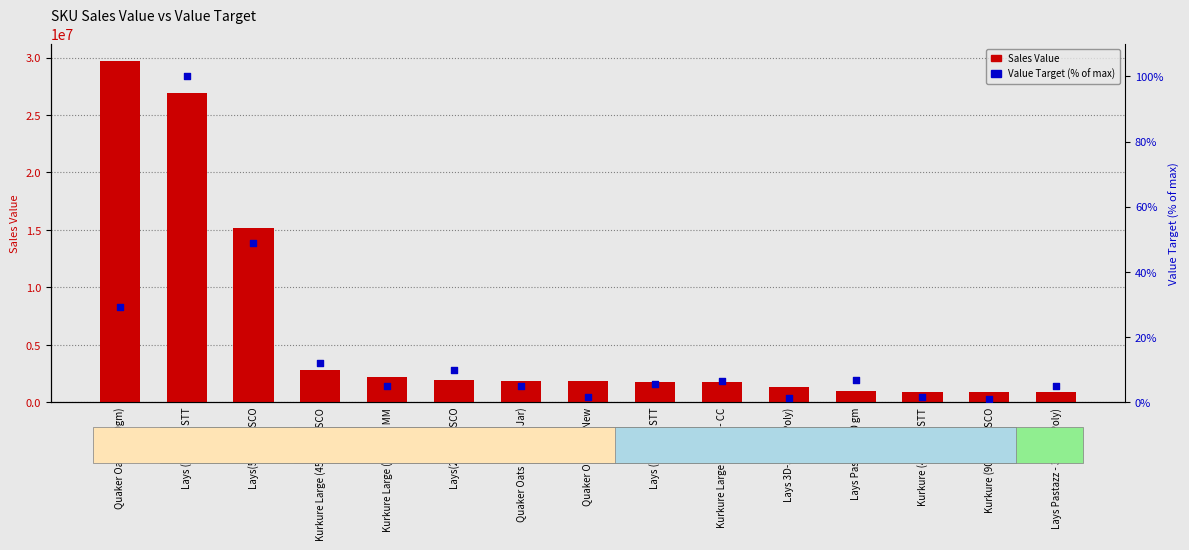

What is the total value across all series at Lays 3D-37 gm (Poly)?

1291060.4